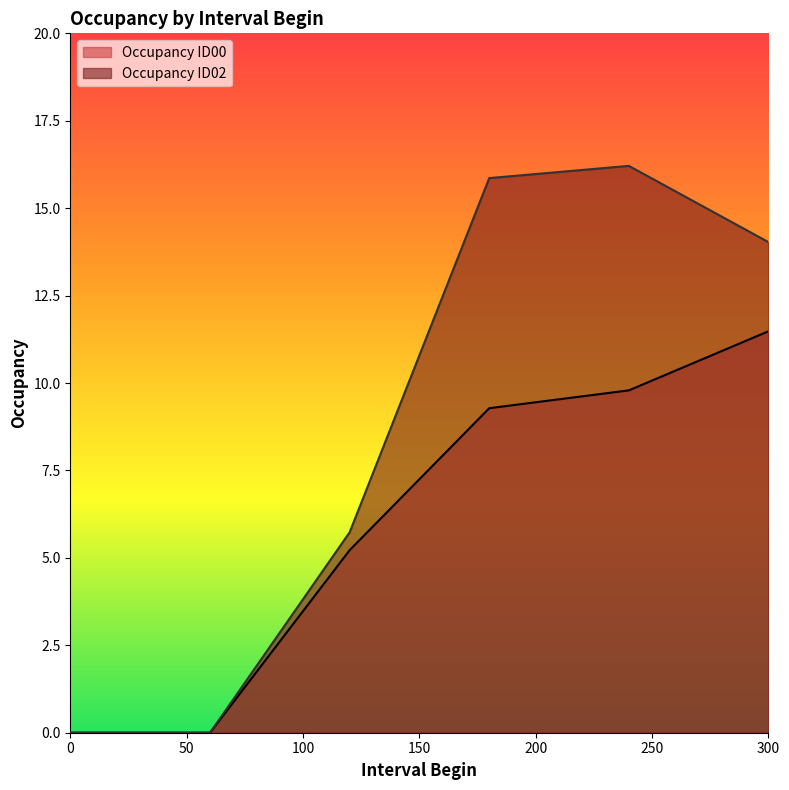

Where does the Occupancy_ID00 series first go above 9?

180.0